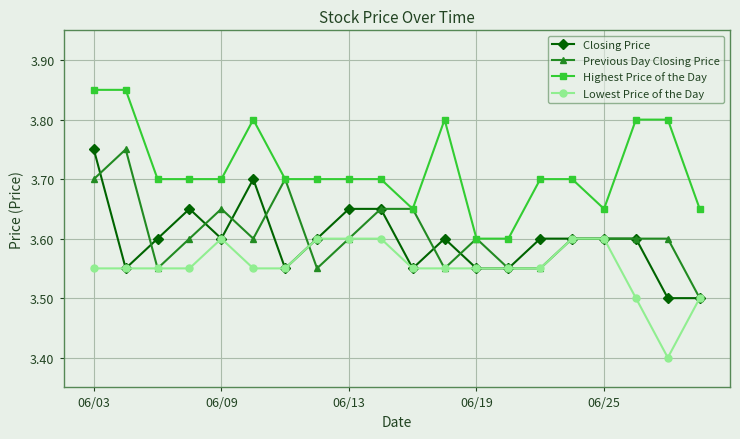

True or false: Closing Price and Highest Price of the Day cross at least once.

False